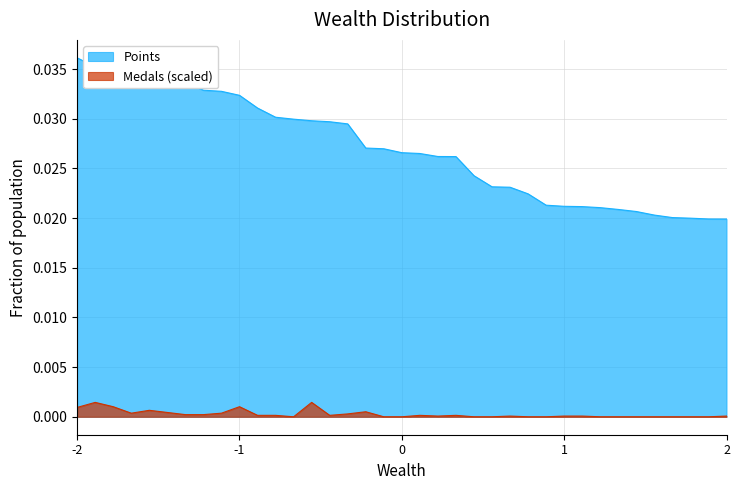

List the series in order of their peak value, highest first.

Points, Medals (scaled)